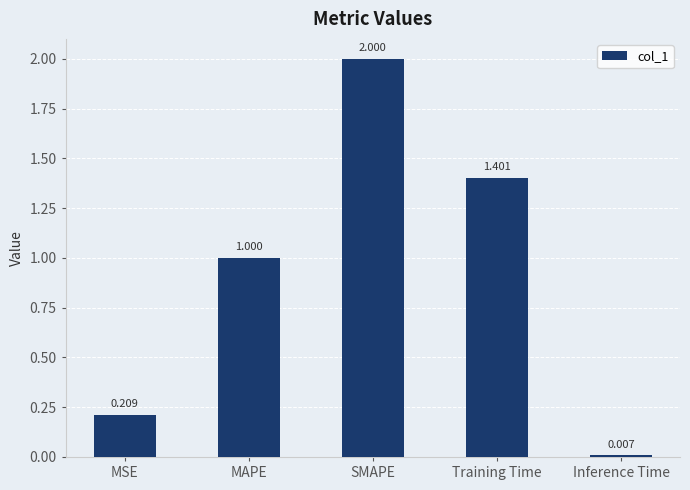

What position from the right is SMAPE?

3